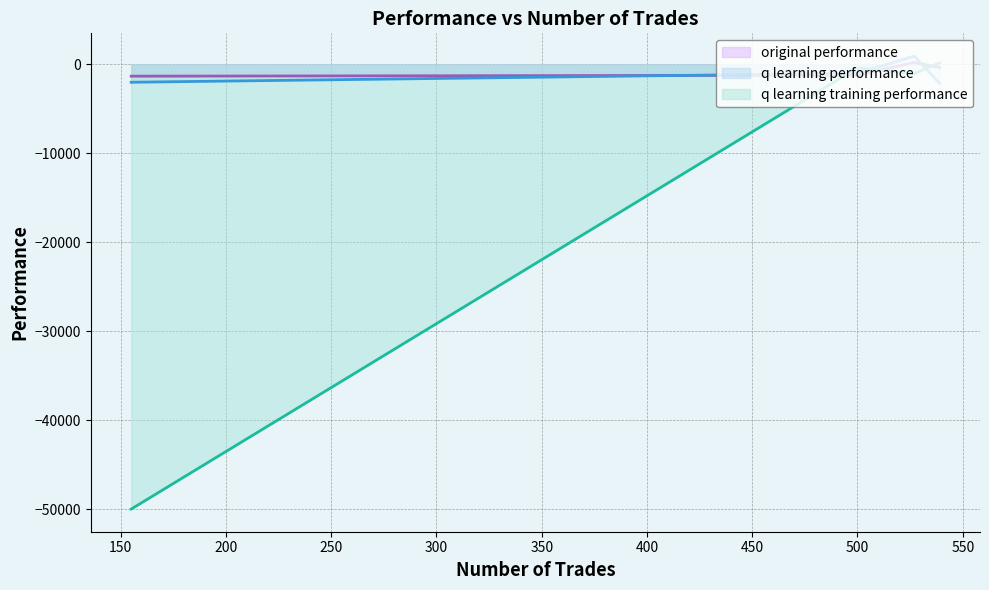

How many lines are shown in the chart?

3